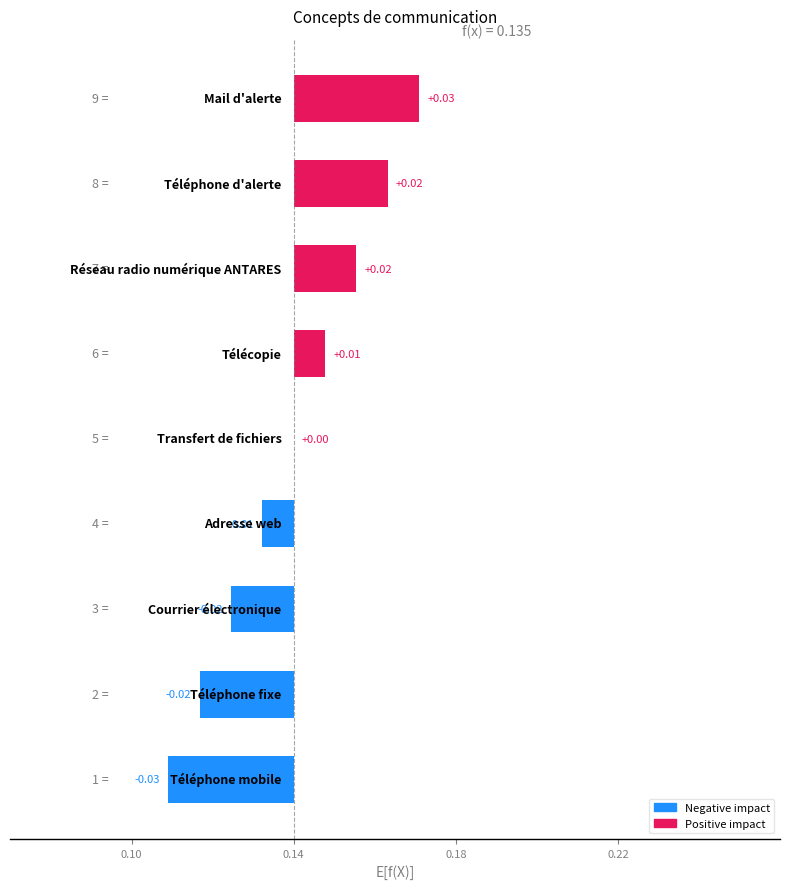

Which has a higher value, Téléphone mobile or Réseau radio numérique ANTARES?

Réseau radio numérique ANTARES